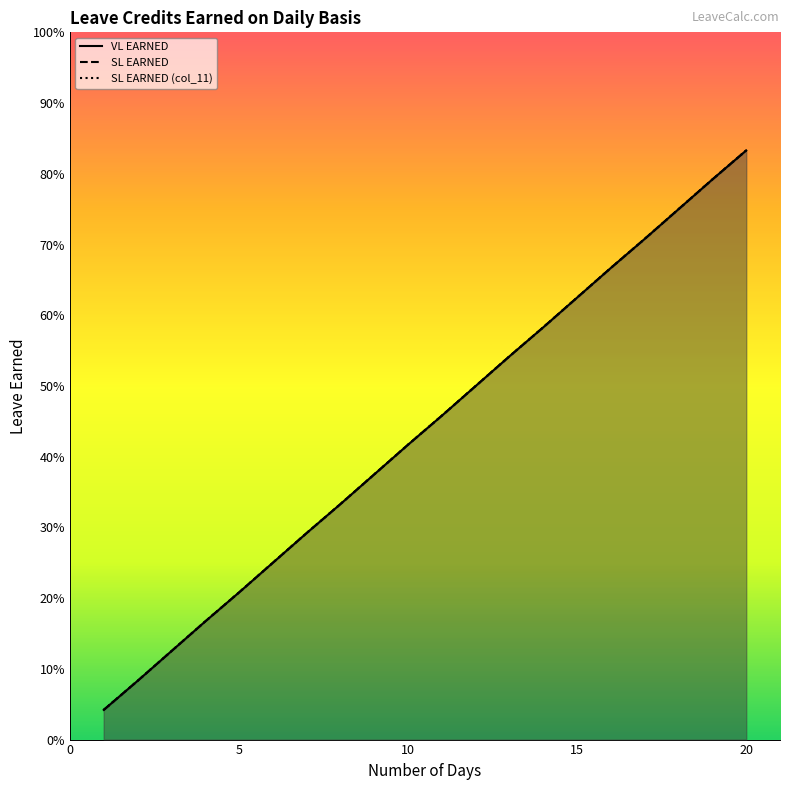

What is the value of the SL EARNED (col_11) point at the 20th from the left?

0.8